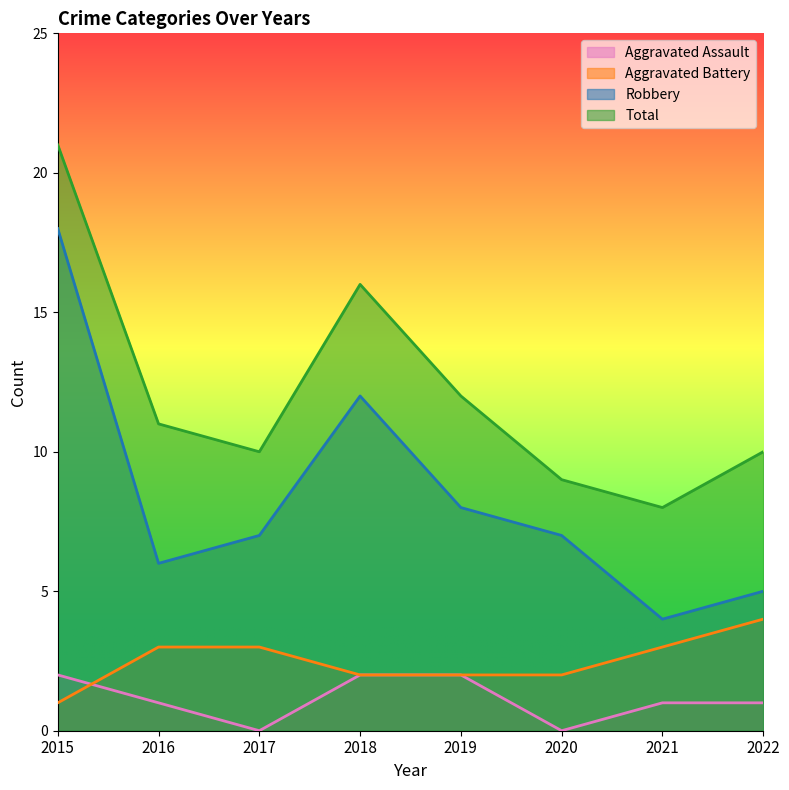

At which label does Aggravated Battery reach its minimum?

2015